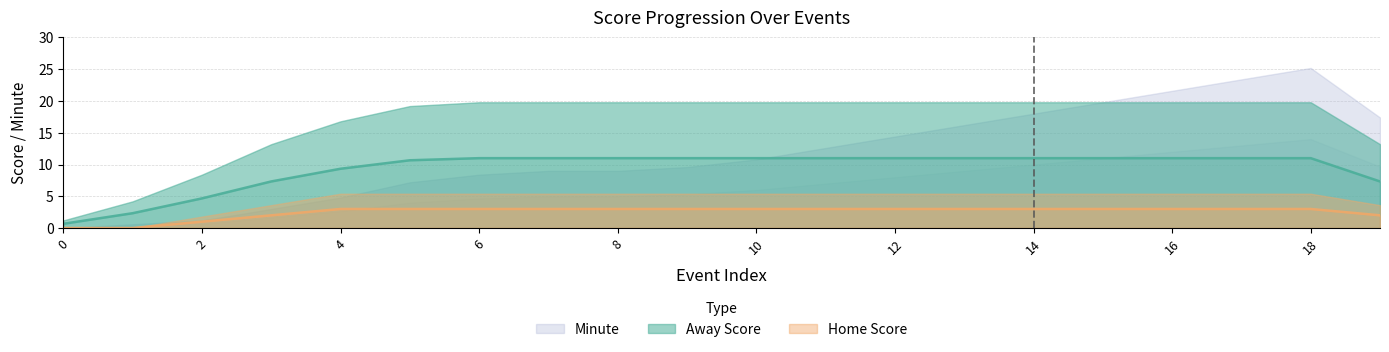

Rank the series by their maximum value, from lowest to highest.

Home Score, Away Score, Minute